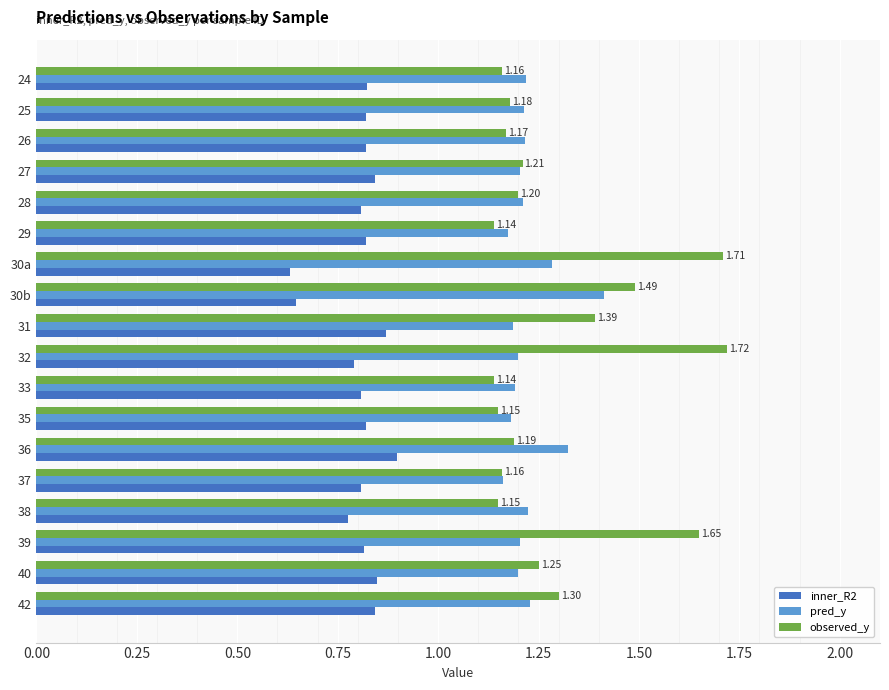

What is the sum of all inner_R2 values?

14.5